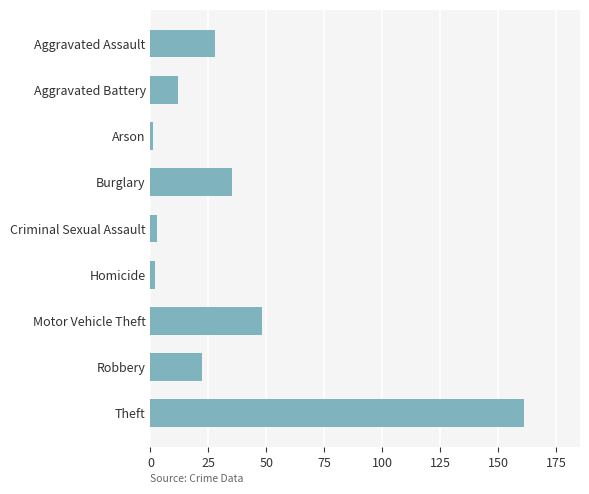

Which has a higher value, Arson or Criminal Sexual Assault?

Criminal Sexual Assault